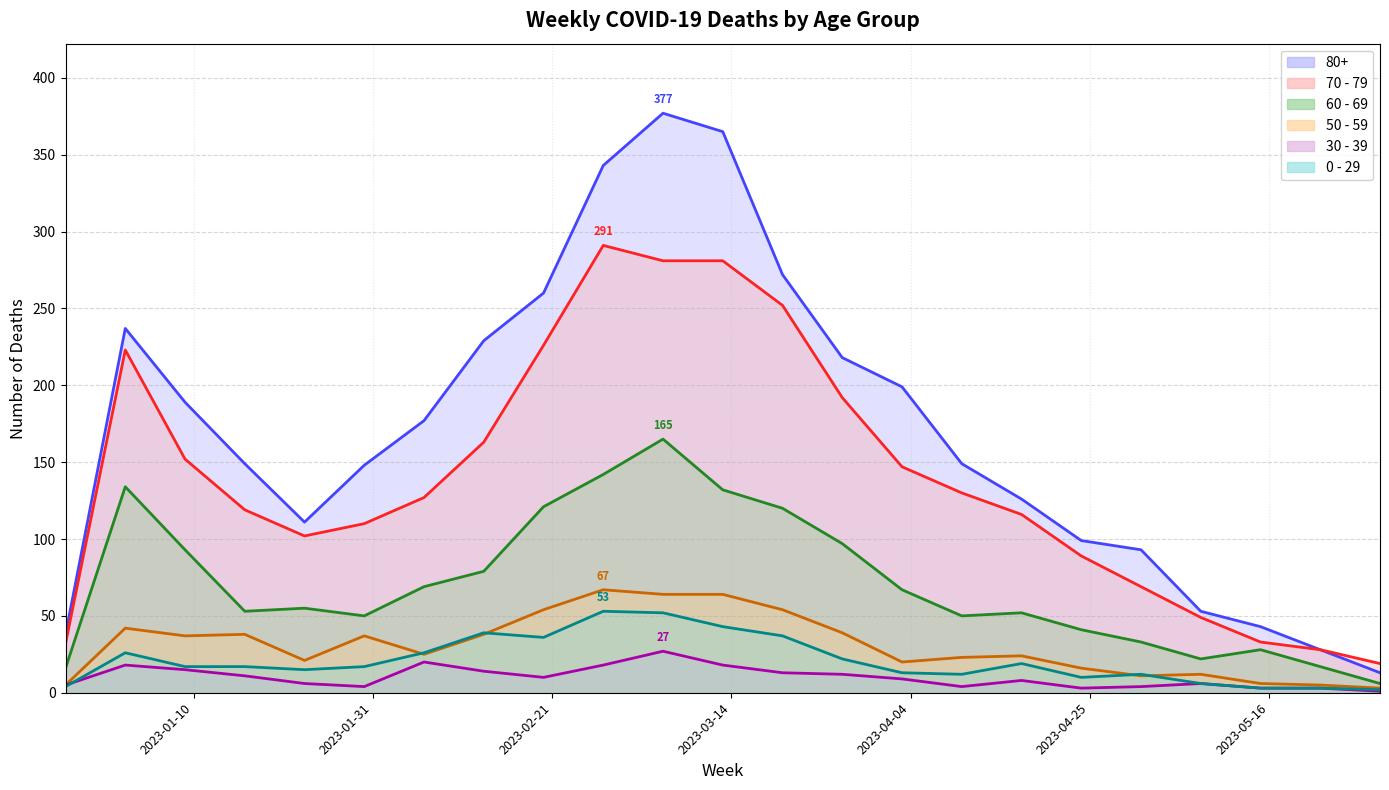

Where is the first local minimum for 70 - 79?

2023-01-23